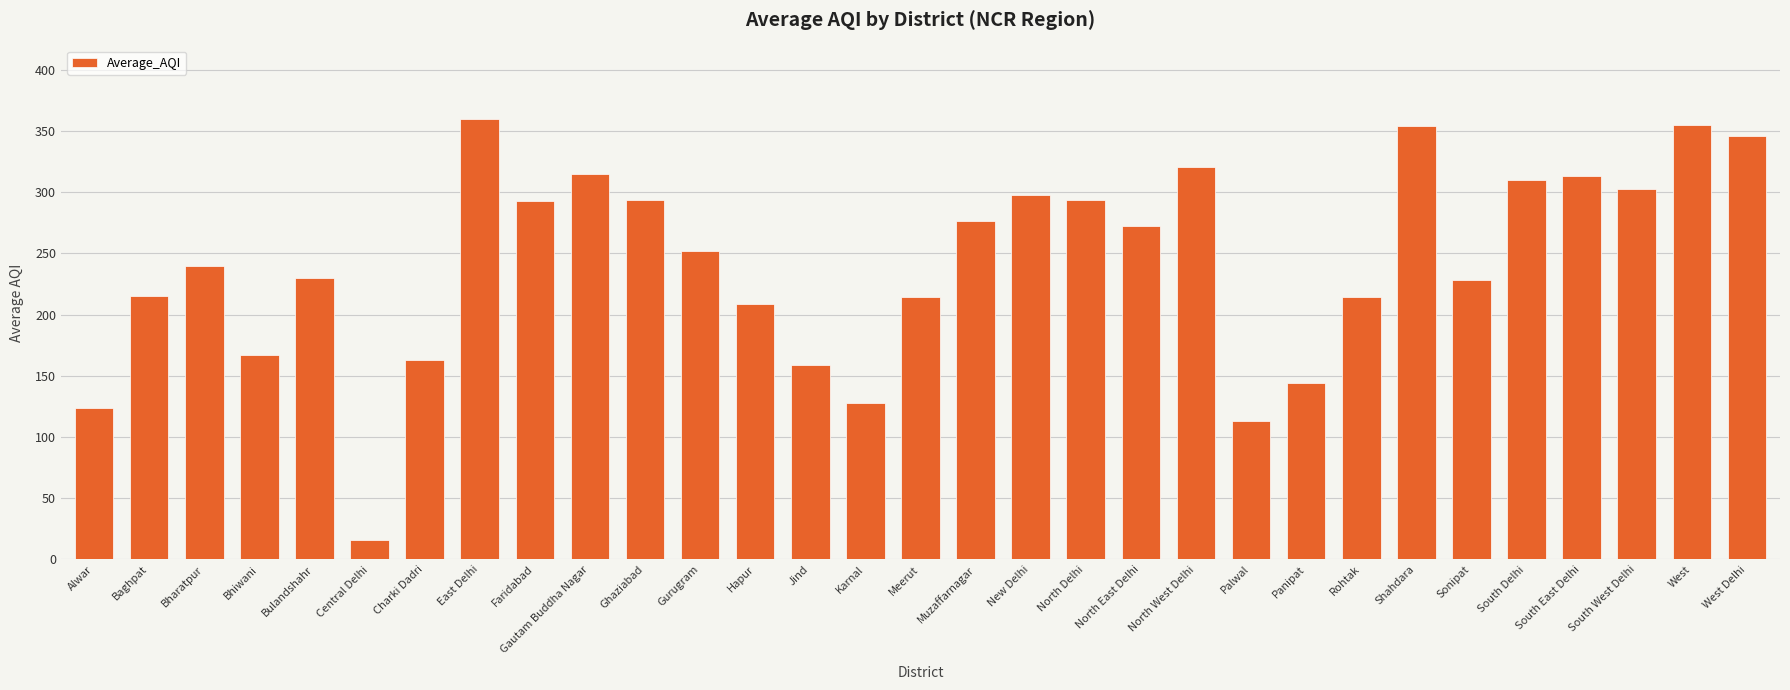

What is the change in value from Charki Dadri to Gautam Buddha Nagar?

+152.5